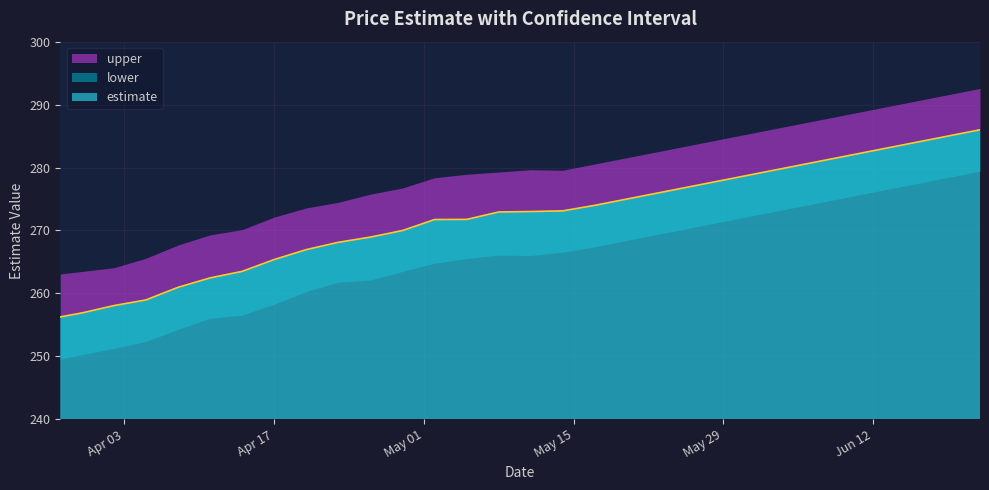

What is the difference between the second highest and second lowest values in the lower series?

28.2